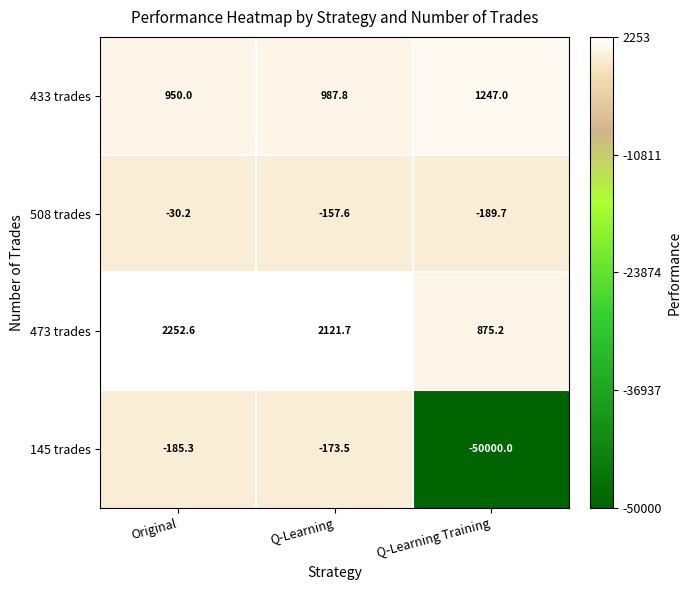

Reading left to right, transcribe all the data shown in this chart.

433 trades: 950.0	987.8	1247.0
508 trades: -30.2	-157.6	-189.7
473 trades: 2252.6	2121.7	875.2
145 trades: -185.3	-173.5	-50000.0